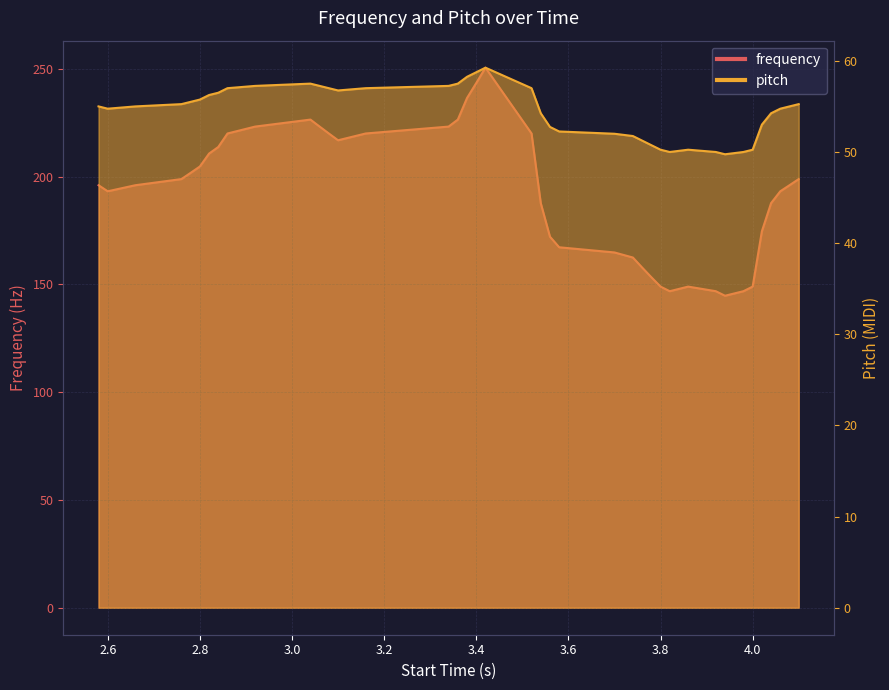

At which category does the chart reach its minimum across all series?

3.94